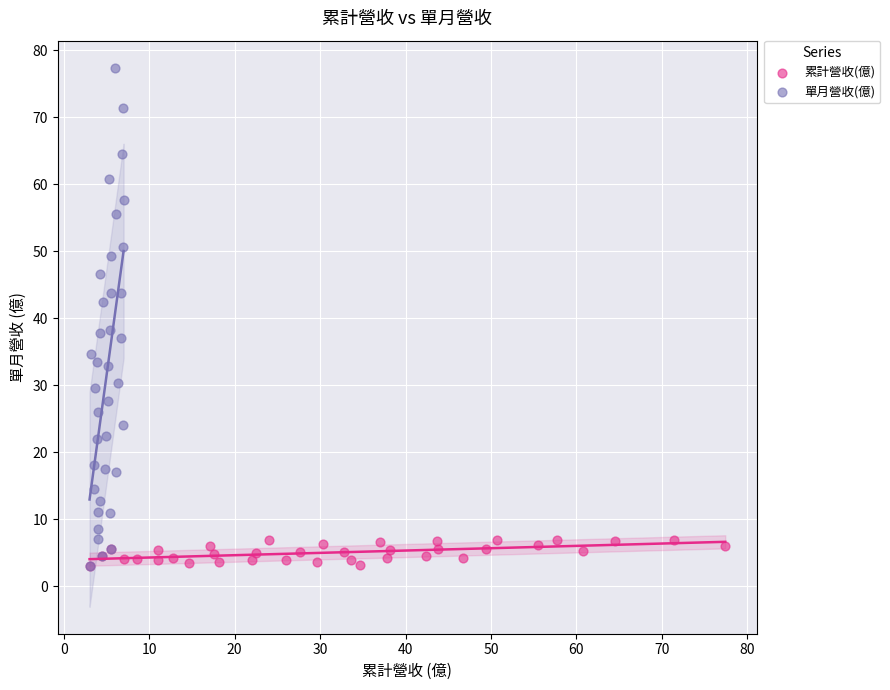

Which series reaches the maximum Y coordinate?

單月營收(億)